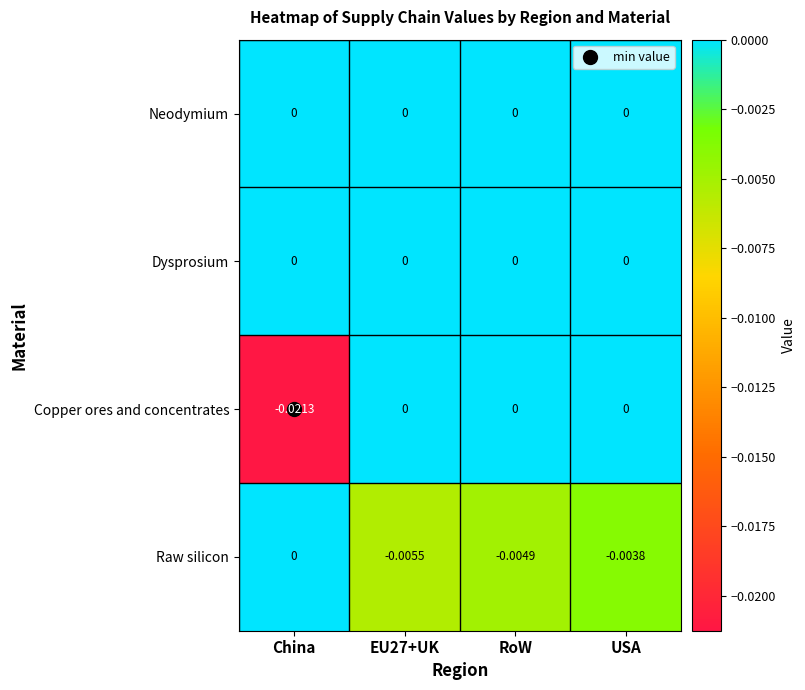

At which label does Raw silicon reach its peak?

China